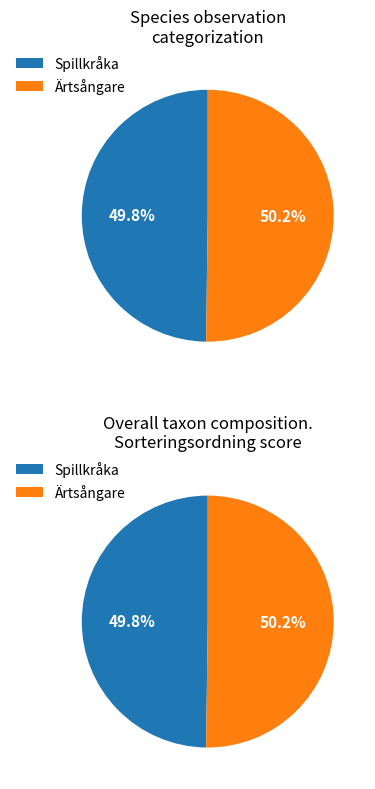

To the nearest percent, what percentage of the pie is Spillkråka?

50%